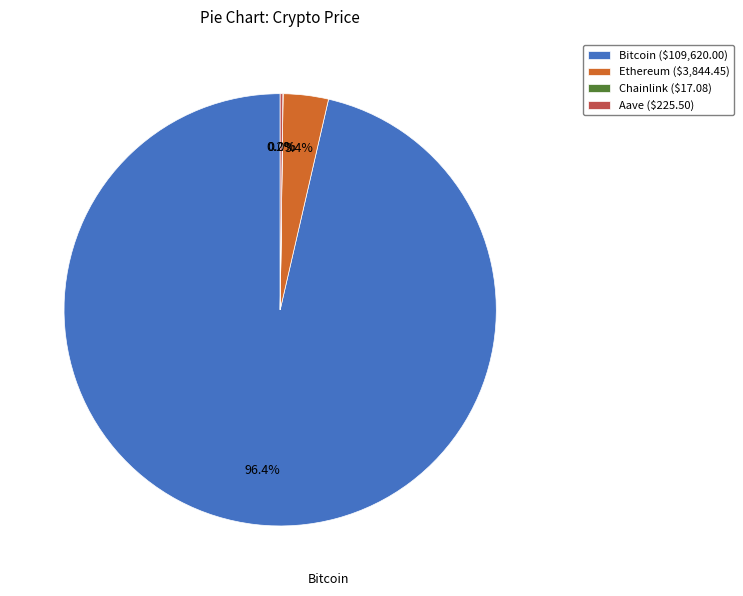

Is there a majority slice in this chart?

Yes